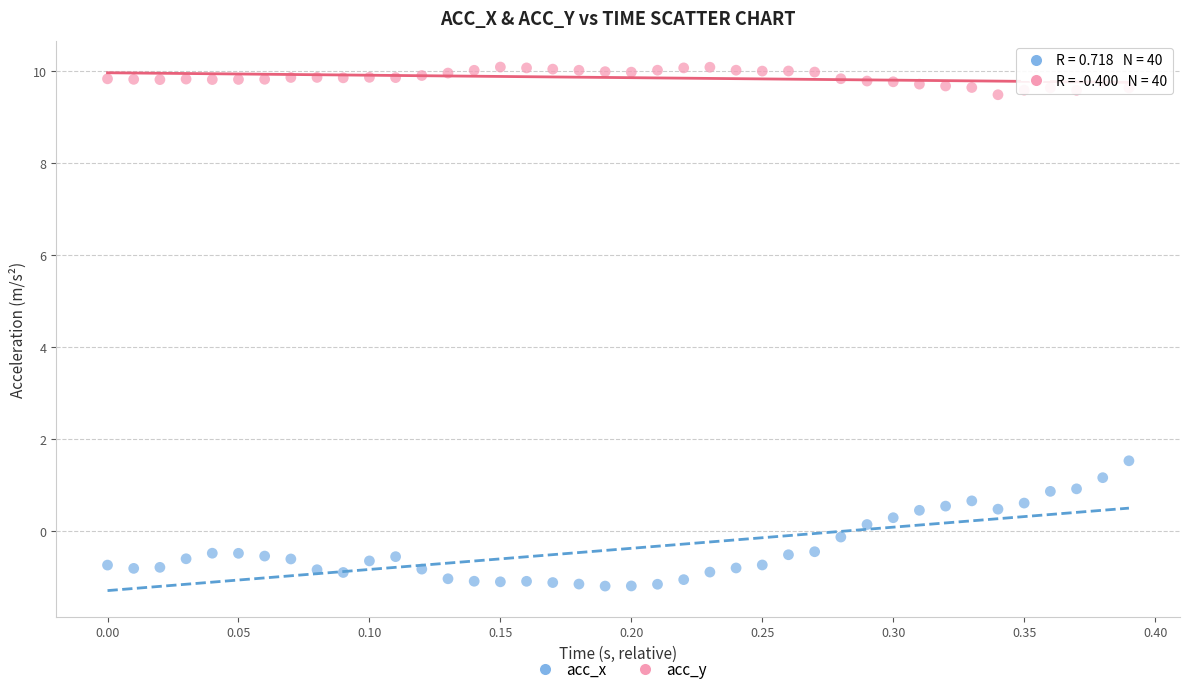

What is the X range (max minus min) for the scatter plot?

0.4